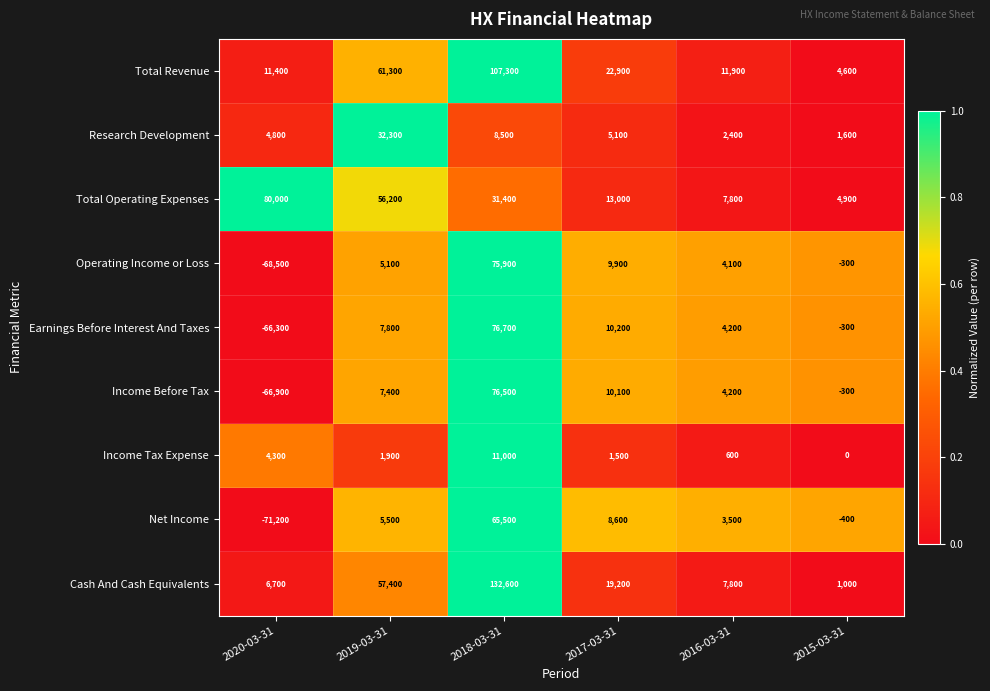

Read the Total Operating Expenses value at 2018-03-31.

31400